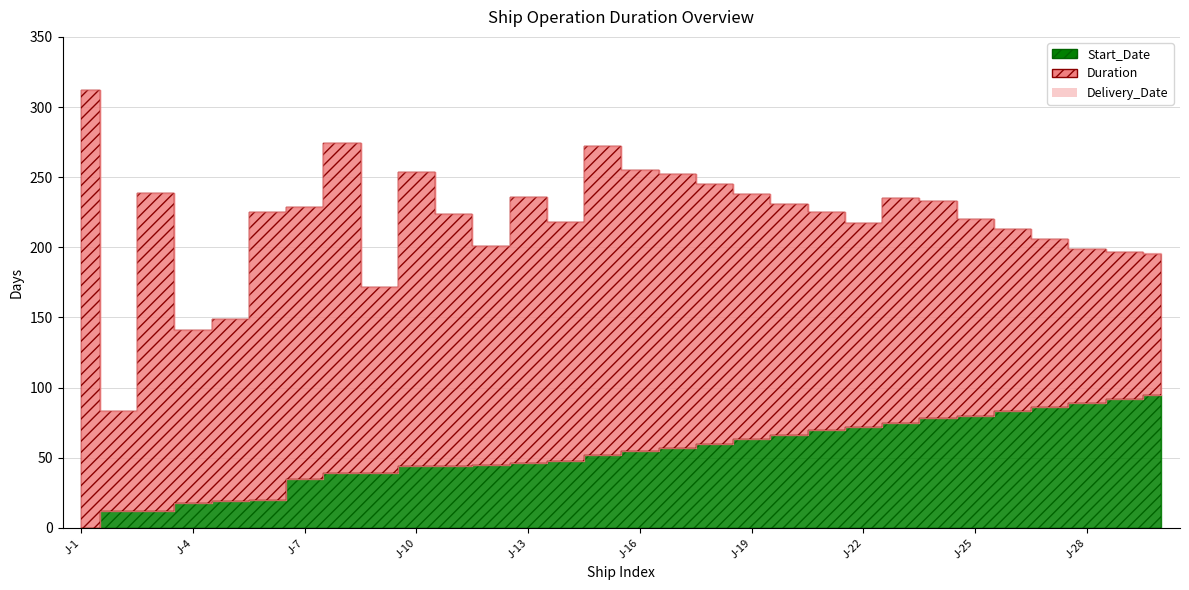

Is the value of Delivery_Date at J-22 greater than the value of Start_Date at J-11?

Yes